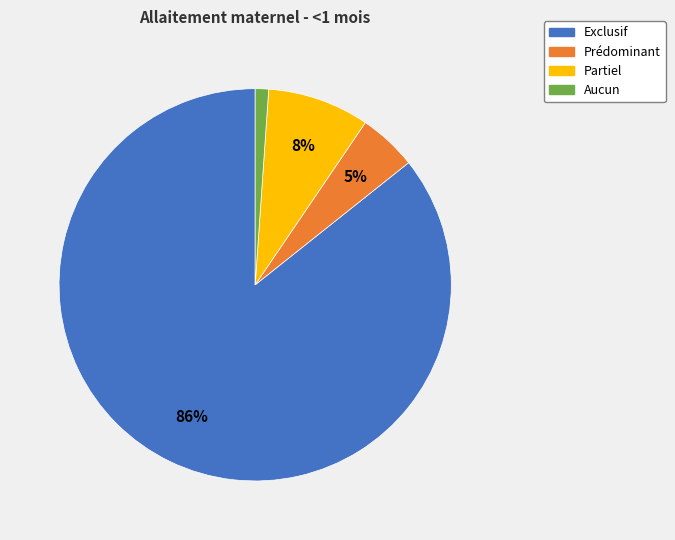

How many slices are in this pie chart?

4